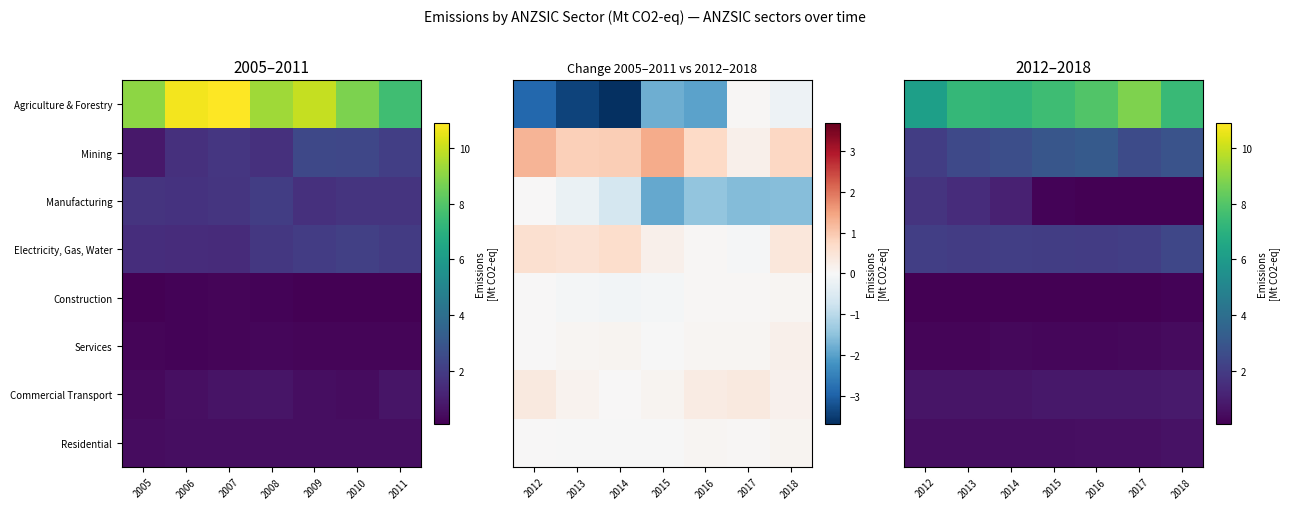

Read the Services value at 2016.

0.3